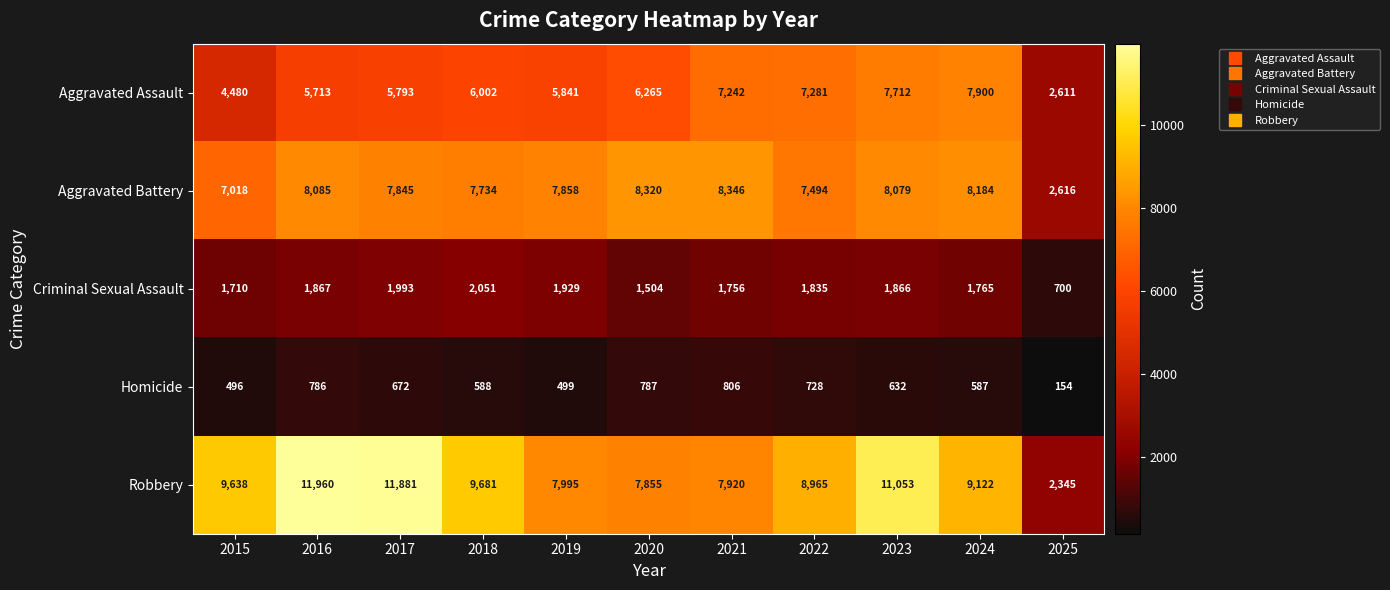

Rank the series by their maximum value, from highest to lowest.

Robbery, Aggravated Battery, Aggravated Assault, Criminal Sexual Assault, Homicide